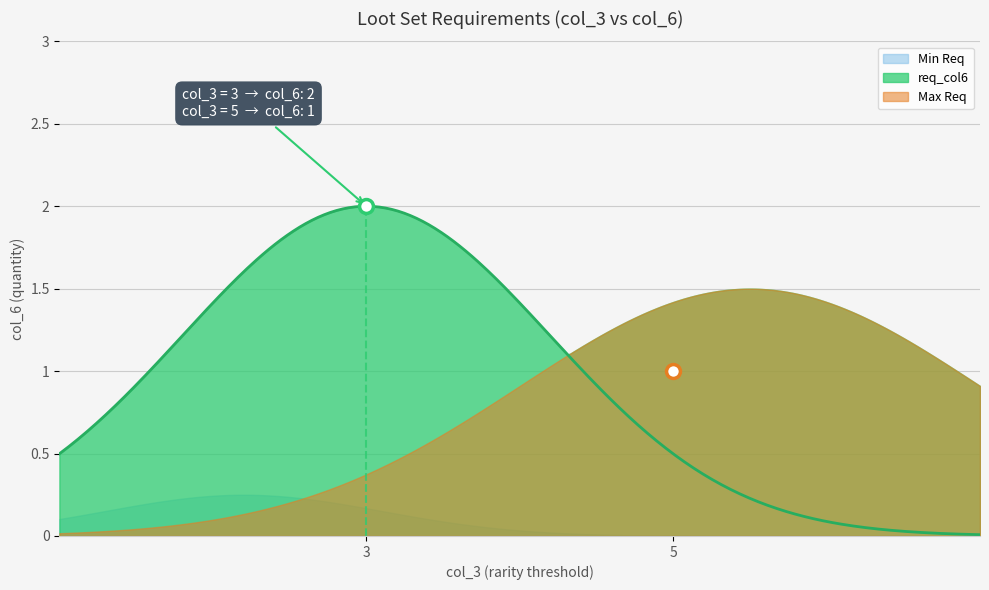

Count the number of categories in the chart.

2